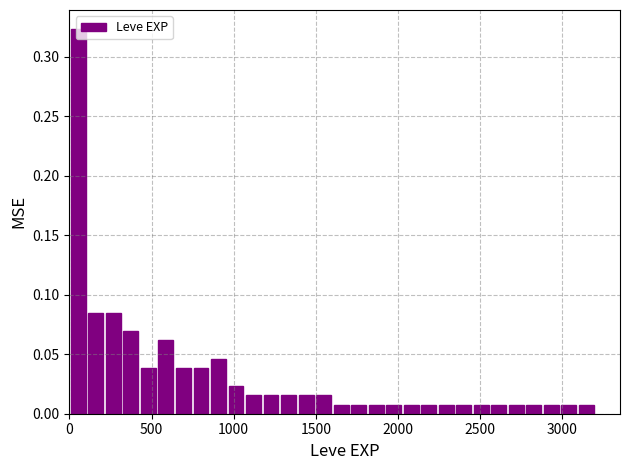

Around what value on the x-axis is the tallest bar? Give the approximate position of its centre, as read against the axis.

50